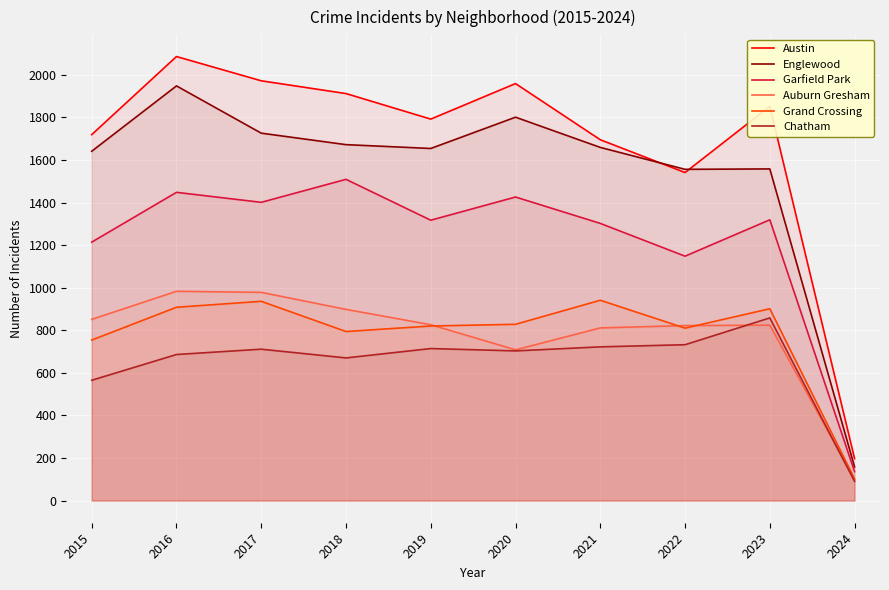

Rank the series by their maximum value, from highest to lowest.

Austin, Englewood, Garfield Park, Auburn Gresham, Grand Crossing, Chatham